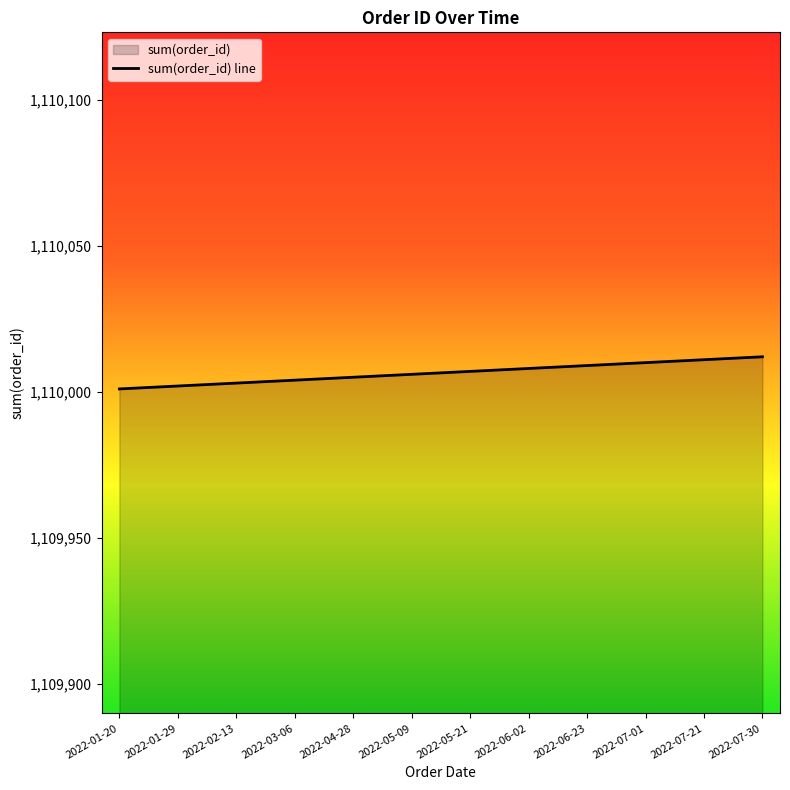

Reading left to right, transcribe all the data shown in this chart.

2022-01-20=1110001	2022-01-29=1110002	2022-02-13=1110003	2022-03-06=1110004	2022-04-28=1110005	2022-05-09=1110006	2022-05-21=1110007	2022-06-02=1110008	2022-06-23=1110009	2022-07-01=1110010	2022-07-21=1110011	2022-07-30=1110012